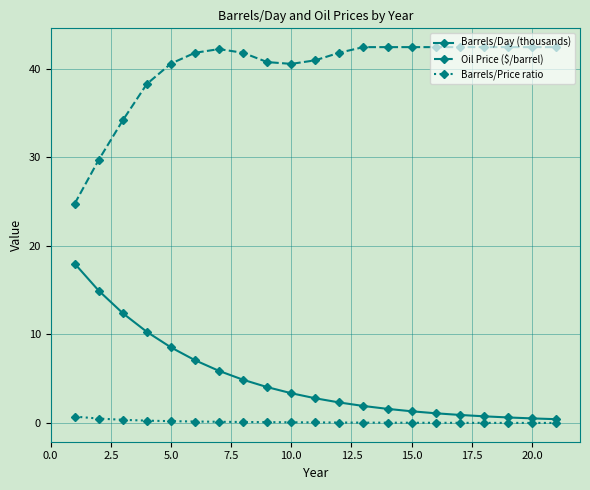

Which series has the largest total across all categories?

Oil Price ($/barrel)